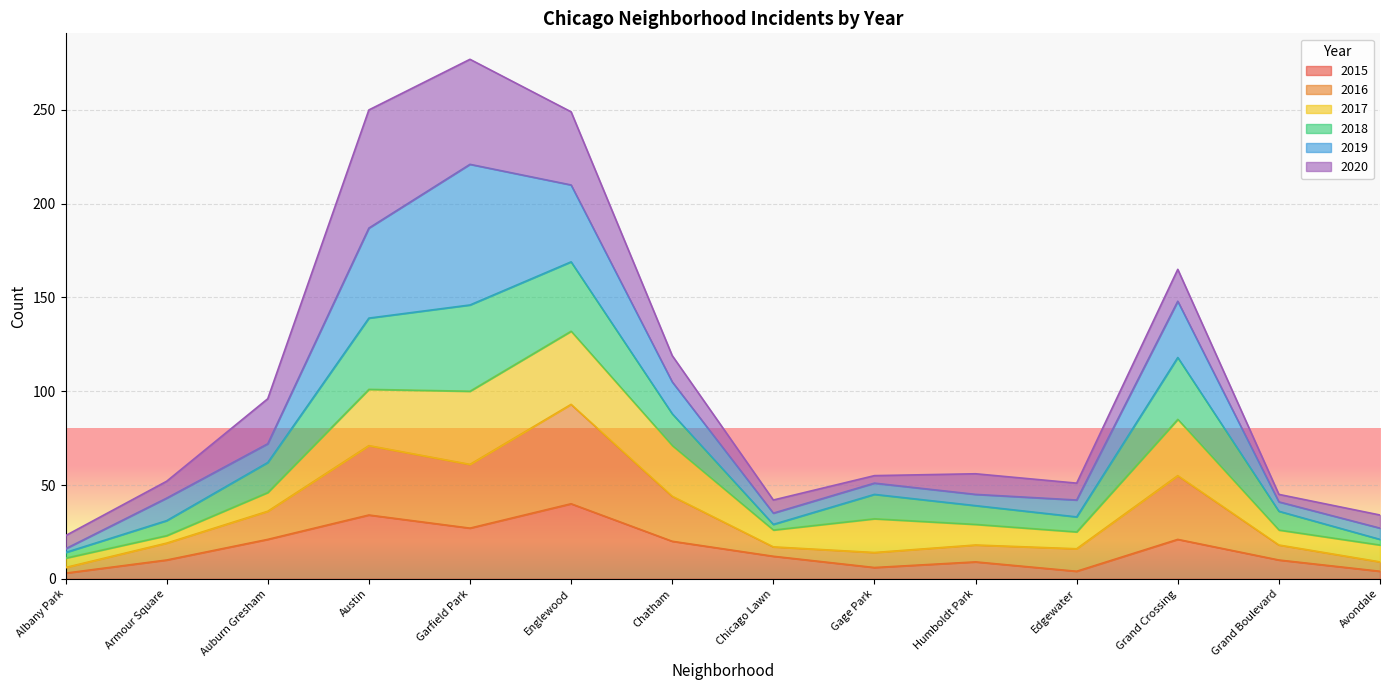

At which label does 2016 reach its peak?

Englewood